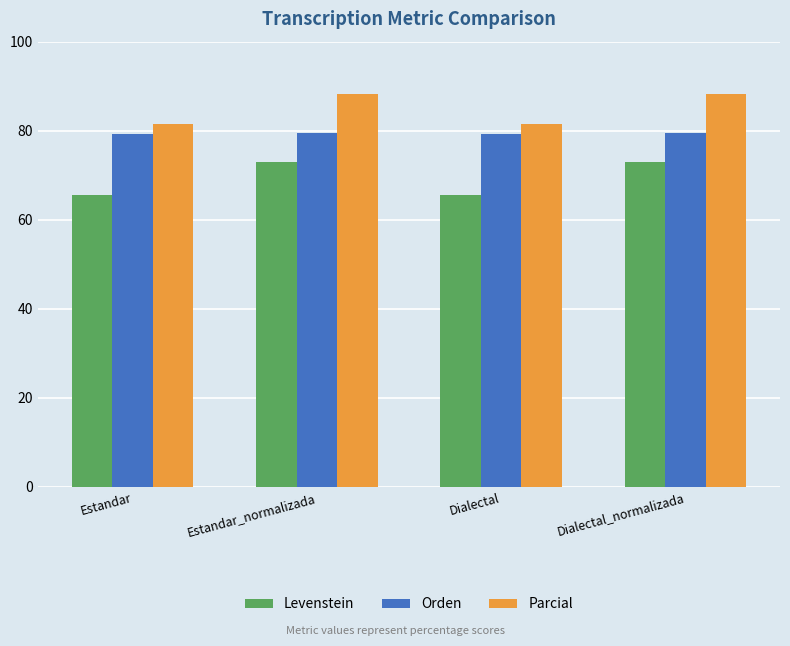

The value of Levenstein at Estandar_normalizada is 73.0. True or false?

True